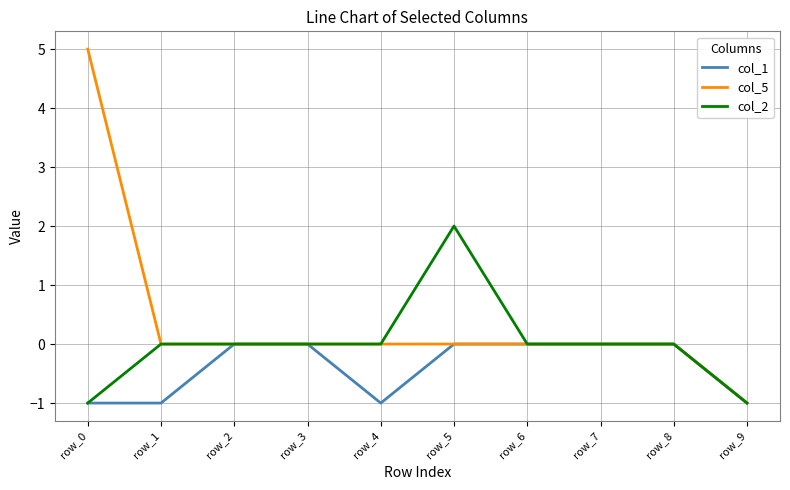

Between row_0 and row_1, which series saw the biggest shift?

col_5